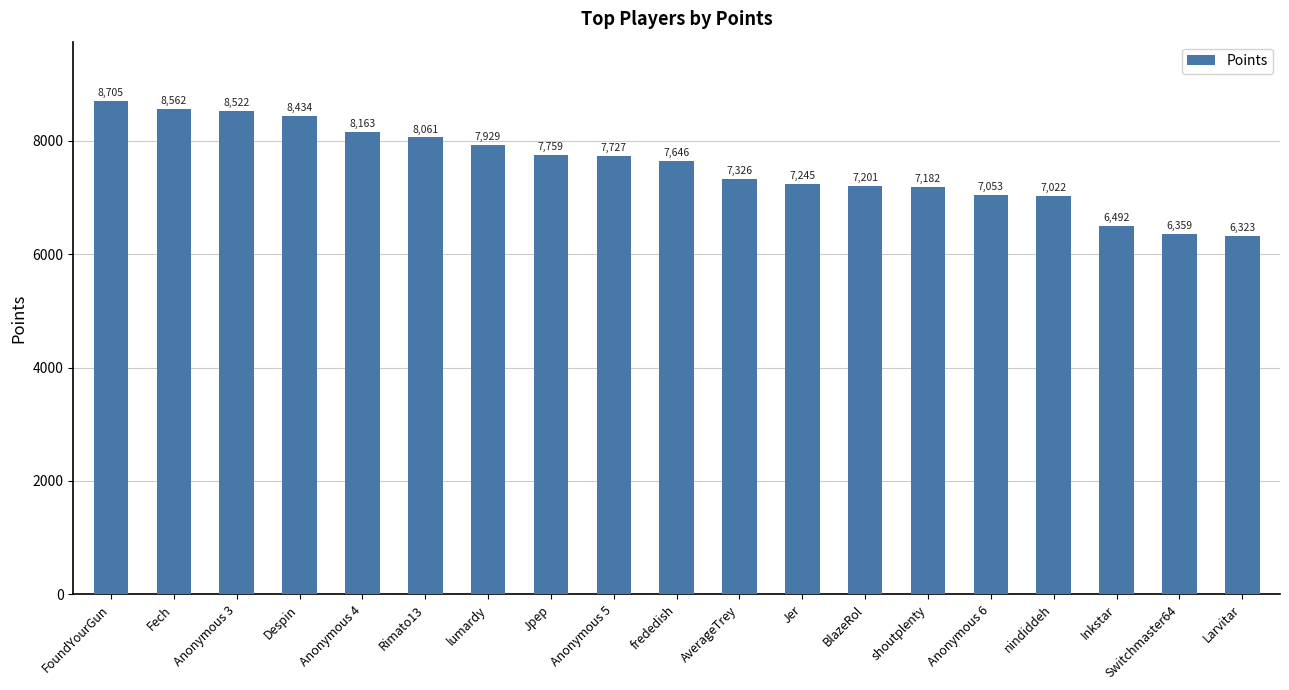

What is the label of the 4th bar from the right?

nindiddeh